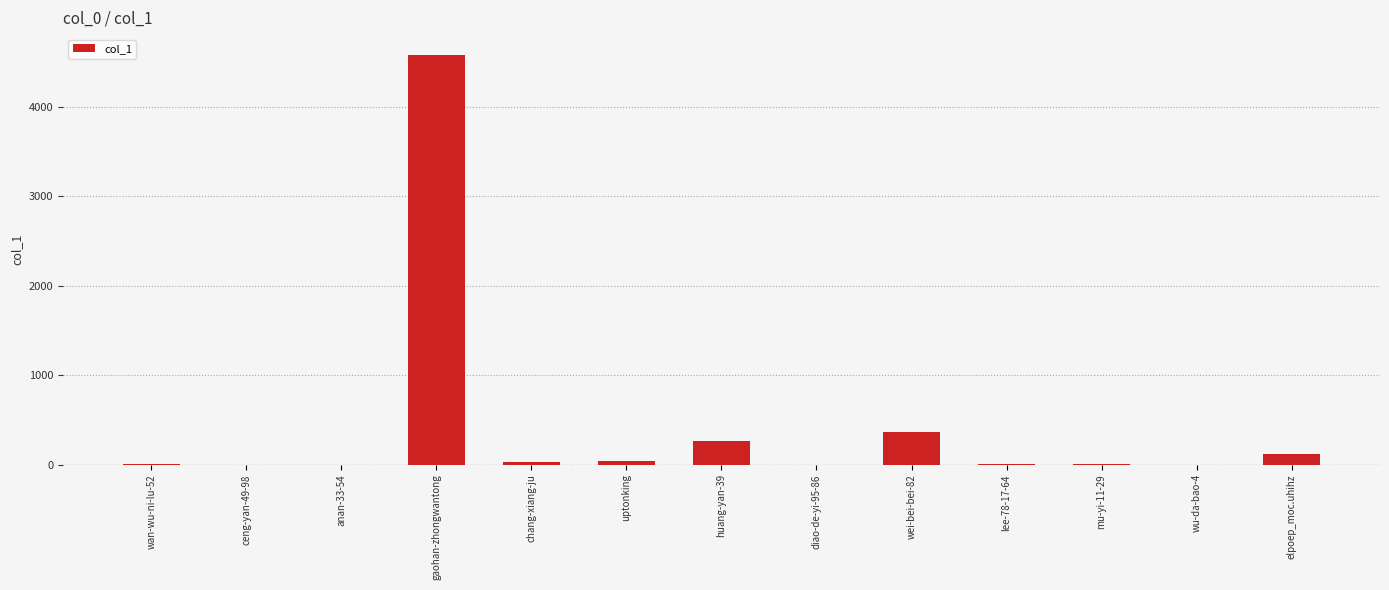

The value at wu-da-bao-4 is 3130. True or false?

False